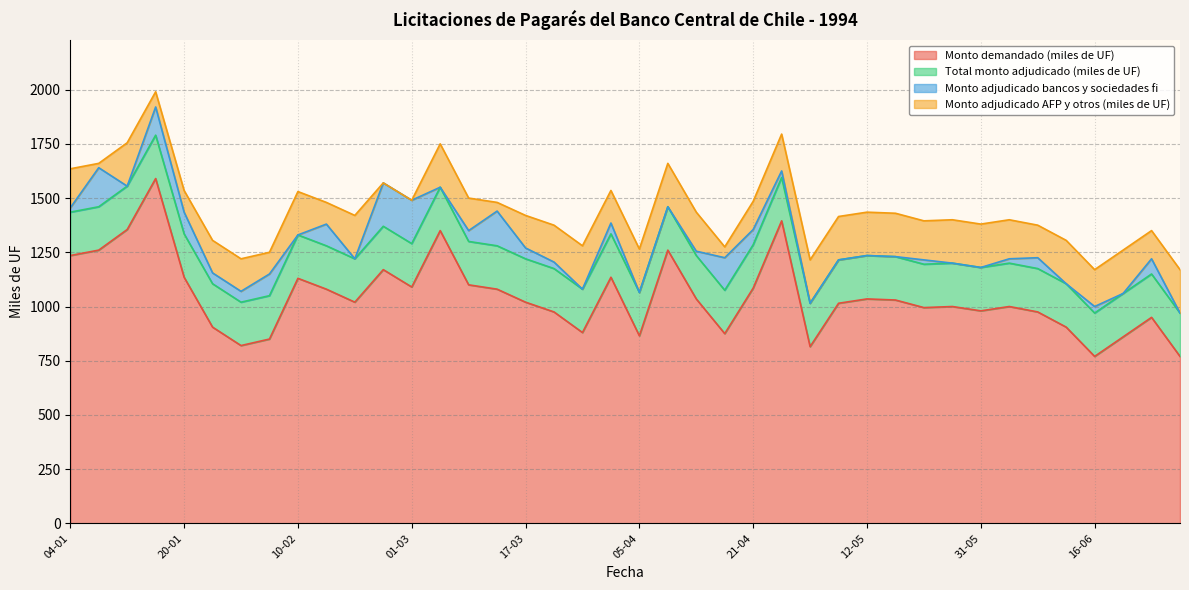

Reading right to left, list all the values displayed in this chart.

Monto demandado (miles de UF): 770	950	860	770	905	975	1000	980	1000	995	1030	1035	1015	815	1395	1085	875	1035	1260	865	1135	880	975	1020	1080	1100	1350	1090	1170	1020	1080	1130	850	820	905	1135	1590	1355	1260	1235
Total monto adjudicado (miles de UF): 200	200	200	200	200	200	200	200	200	200	200	200	200	200	200	200	200	200	200	200	200	200	200	200	200	200	200	200	200	200	200	200	200	200	200	200	200	200	200	200
Monto adjudicado bancos y sociedades fi: 0	70	0	30	0	50	20	0	0	20	0	0	0	0	30	70	150	20	0	0	50	0	30	50	160	50	0	200	200	0	100	0	100	50	50	100	130	0	180	20
Monto adjudicado AFP y otros (miles de UF): 200	130	200	170	200	150	180	200	200	180	200	200	200	200	170	130	50	180	200	200	150	200	170	150	40	150	200	0	0	200	100	200	100	150	150	100	70	200	20	180